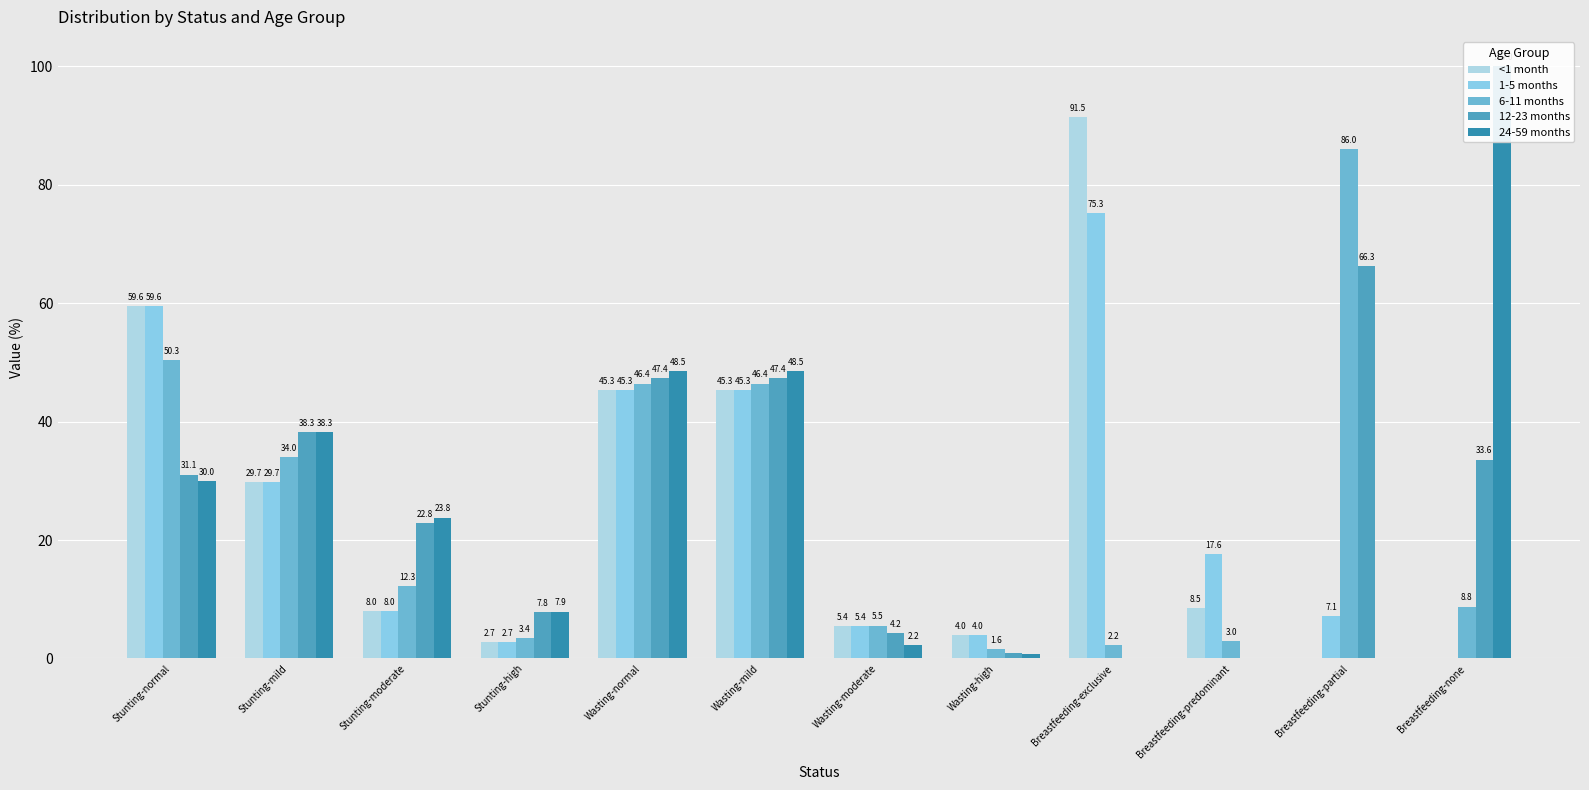

Reading left to right, transcribe all the data shown in this chart.

<1 month: 59.6	29.7	8.0	2.7	45.3	45.3	5.4	4.0	91.5	8.5	0.0	0.0
1-5 months: 59.6	29.7	8.0	2.7	45.3	45.3	5.4	4.0	75.3	17.6	7.1	0.0
6-11 months: 50.3	34.0	12.3	3.4	46.4	46.4	5.5	1.6	2.2	3.0	86.0	8.8
12-23 months: 31.1	38.3	22.8	7.8	47.4	47.4	4.2	1.0	0.0	0.1	66.3	33.6
24-59 months: 30.0	38.3	23.8	7.9	48.5	48.5	2.2	0.7	0.0	0.0	0.0	100.0